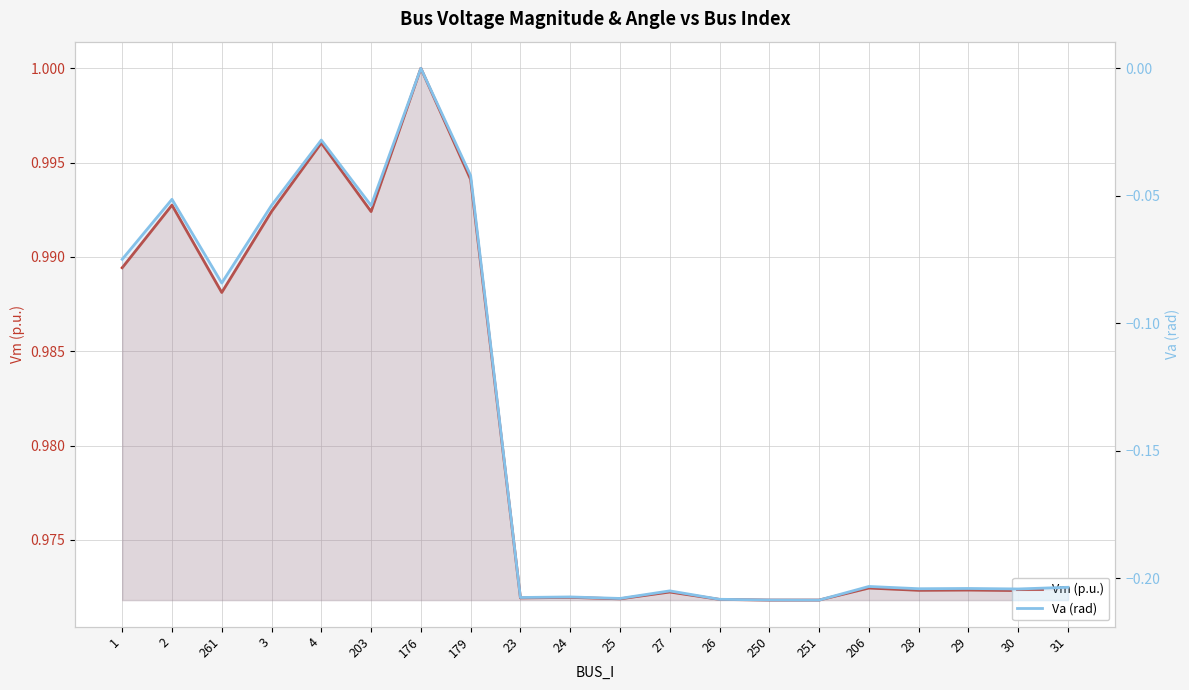

Where is Vm (p.u.) nearest to the value 0?

250